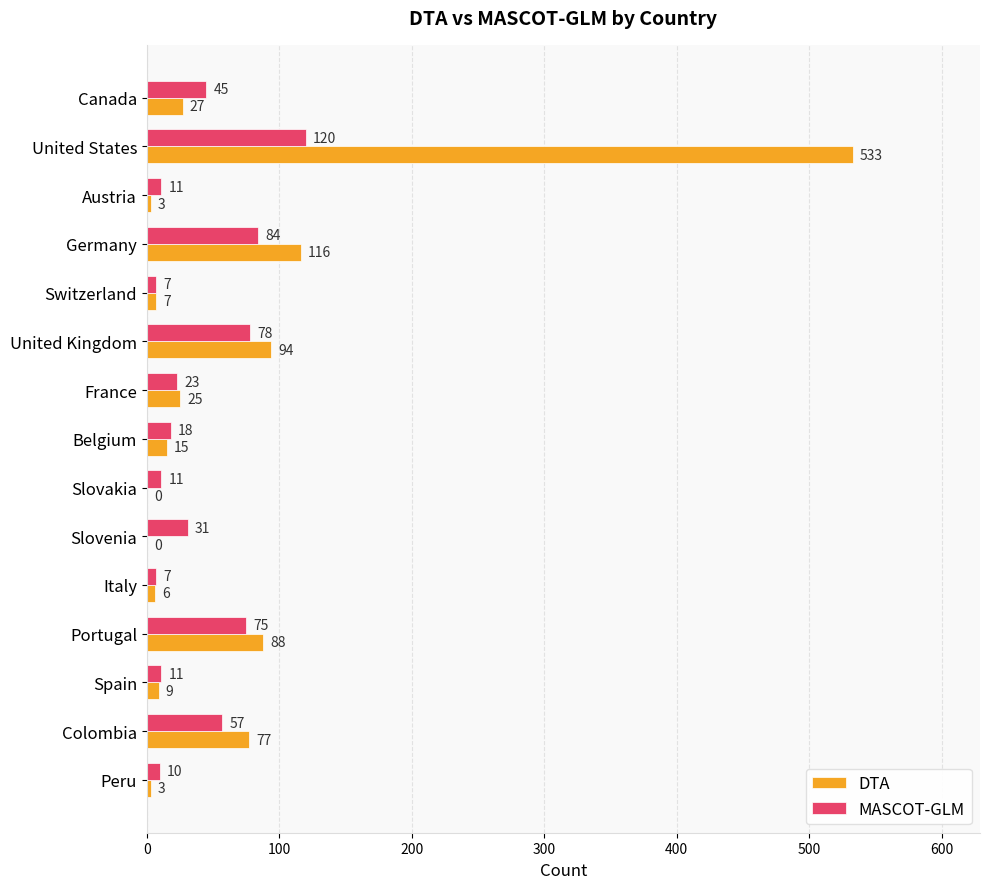

The MASCOT-GLM series shows 7 at Switzerland. True or false?

True